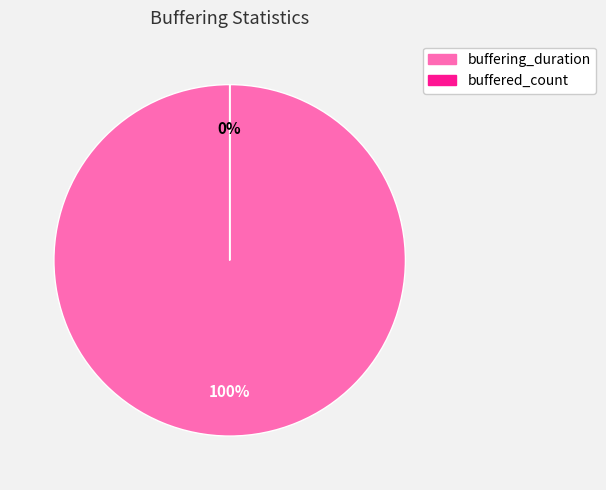

Does buffering_duration represent more than half of the total?

Yes